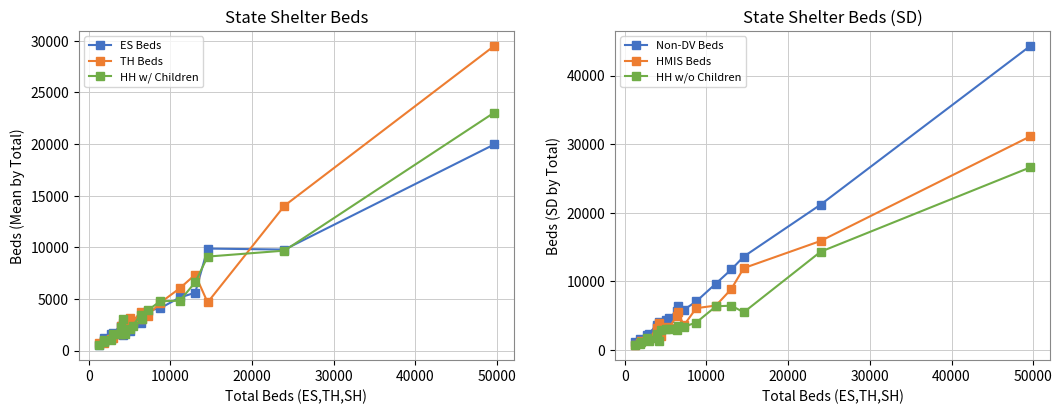

Which series has the largest total across all categories?

Non-DV Beds